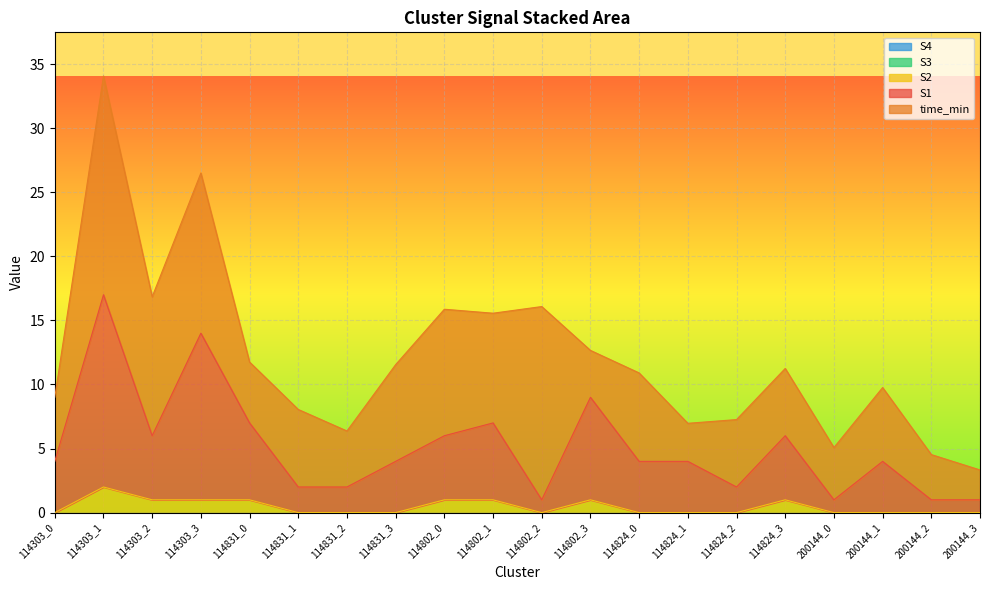

At which label is time_min closest to 9?

114802_1